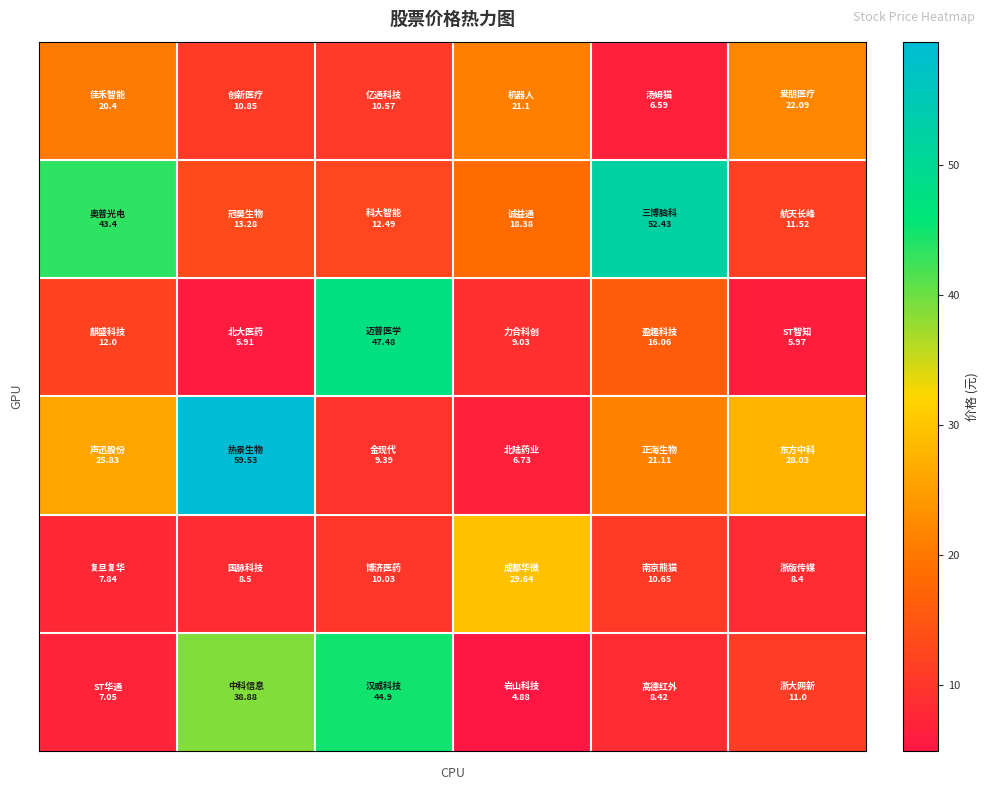

At which category is the sum across all series the highest?

1